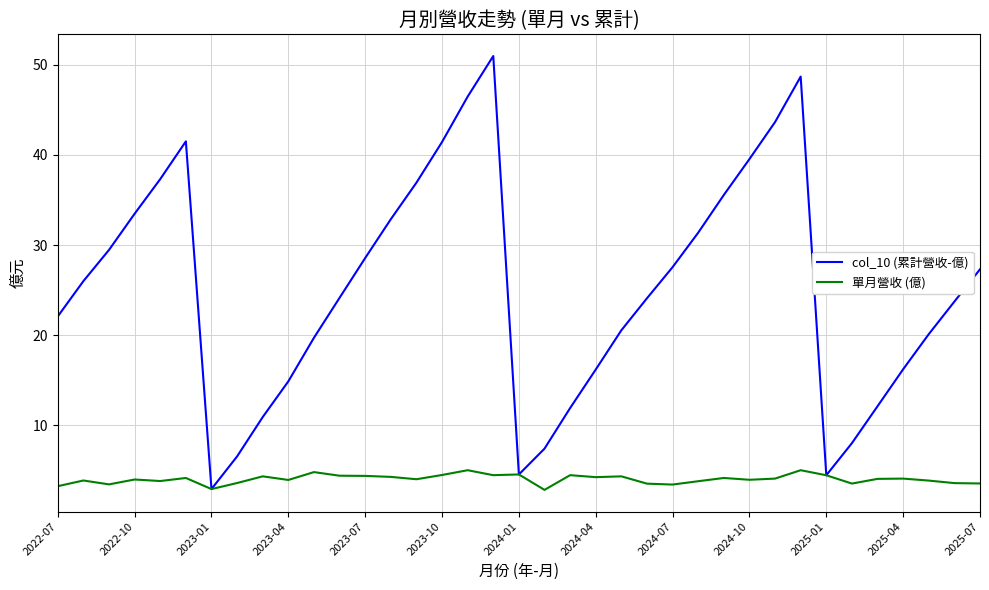

Which series has the largest total across all categories?

col_10 (累計營收-億)